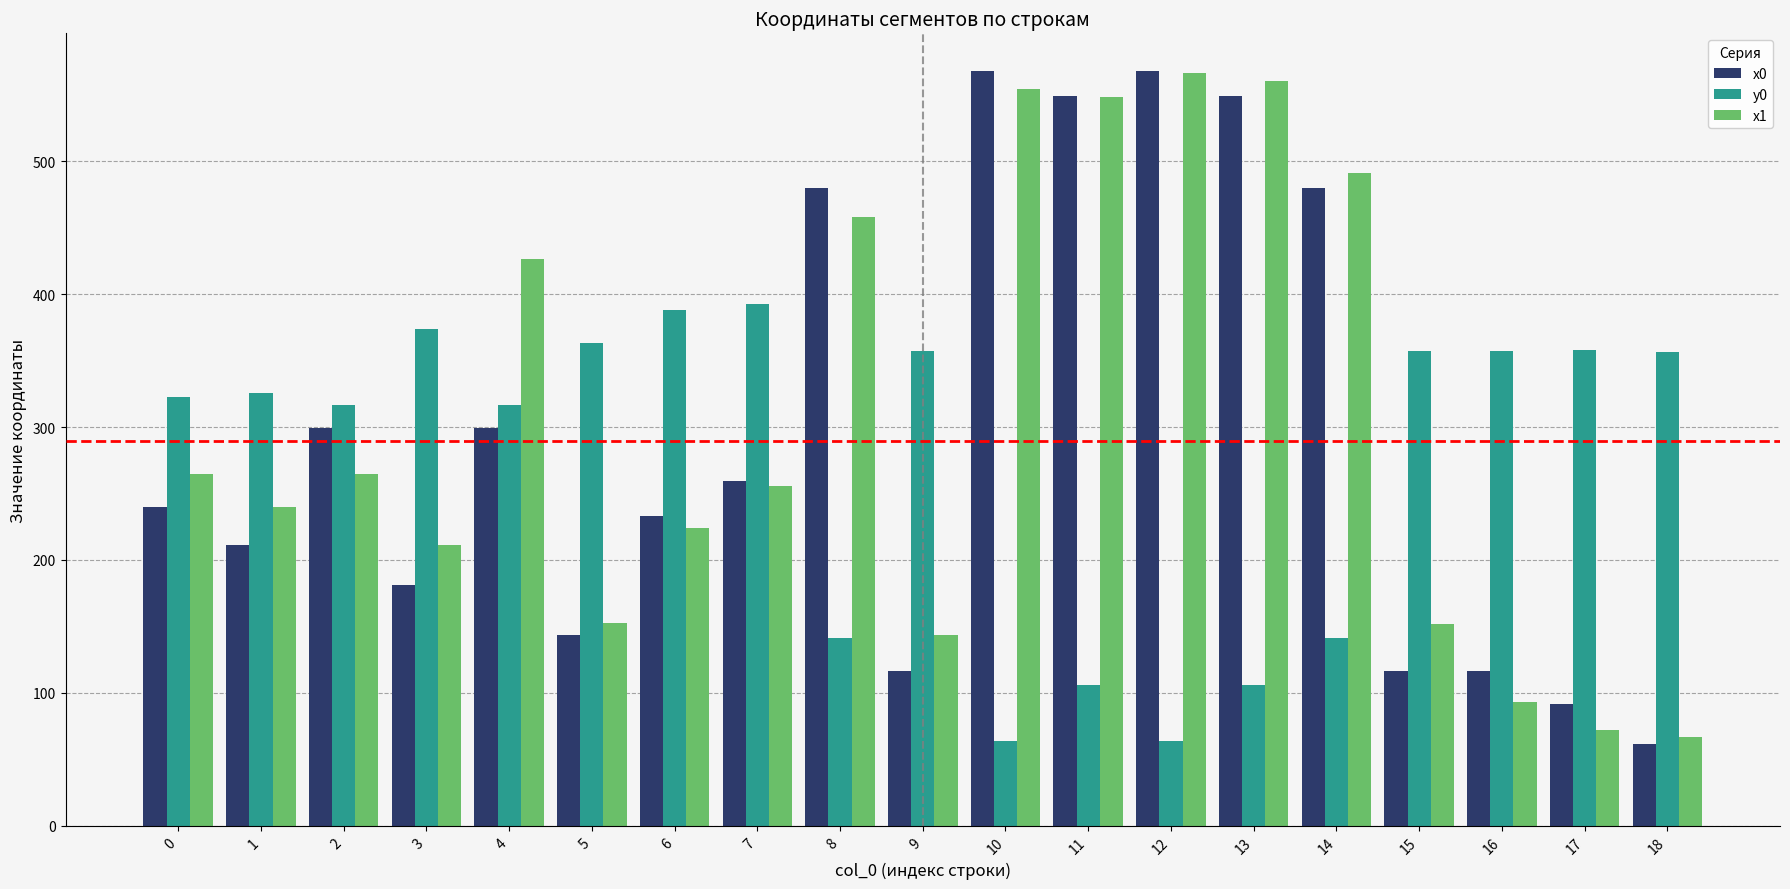

What is the value of the y0 bar at the 1st from the left?

322.9